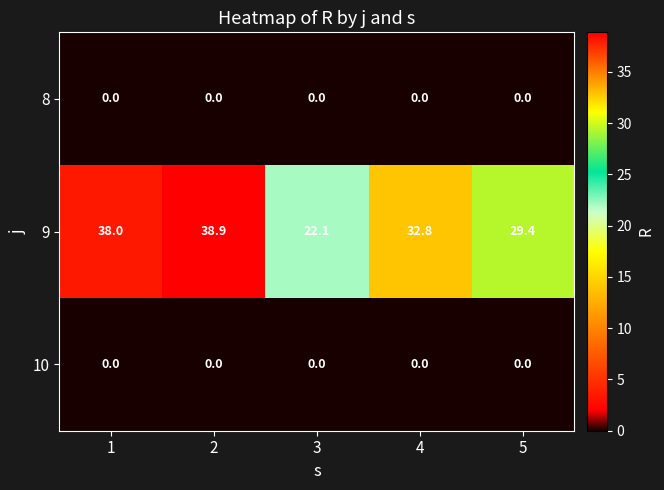

At how many categories does at least one series exceed 8?

5